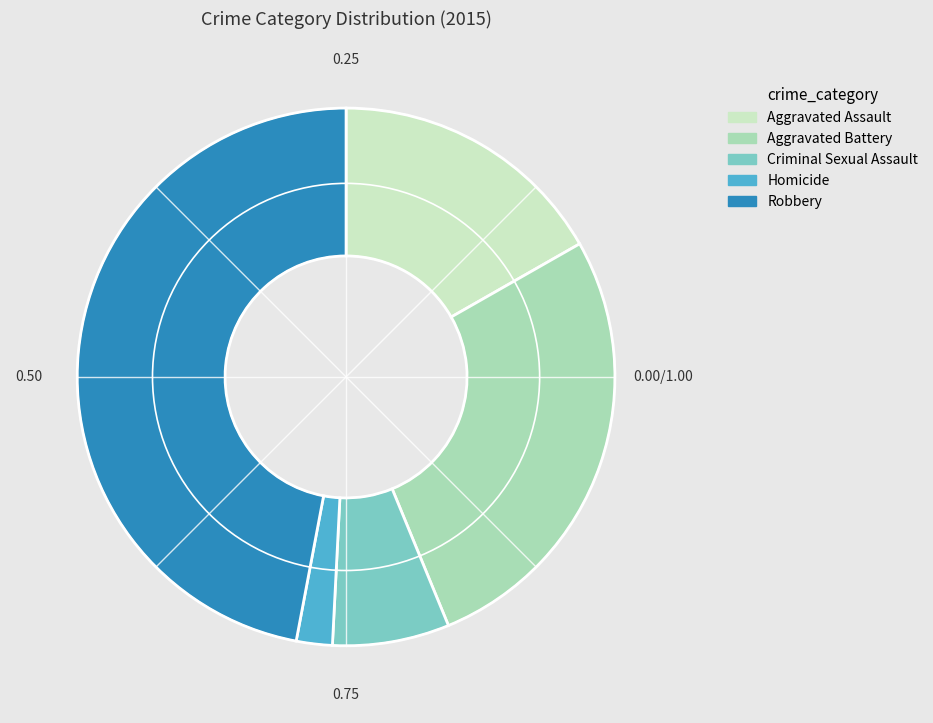

The Homicide slice represents 2% of the pie. True or false?

True